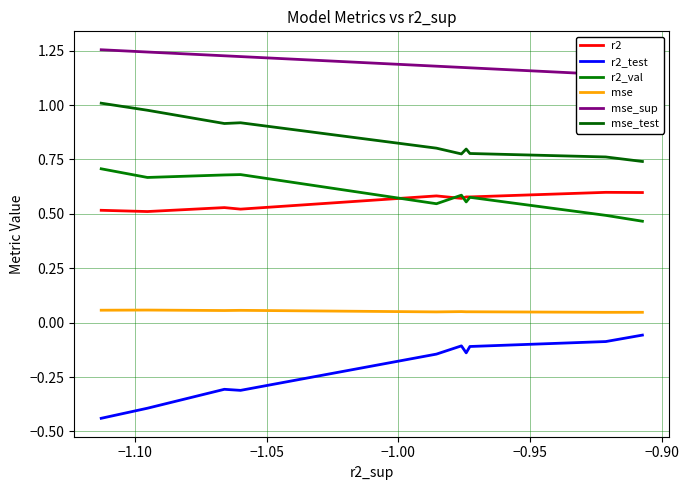

What is the lowest value of the mse_test series?

0.7